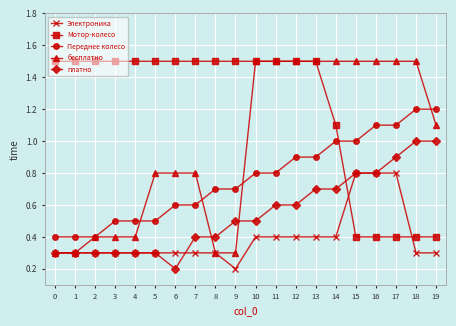

True or false: платно and Переднее колесо intersect in this chart.

False